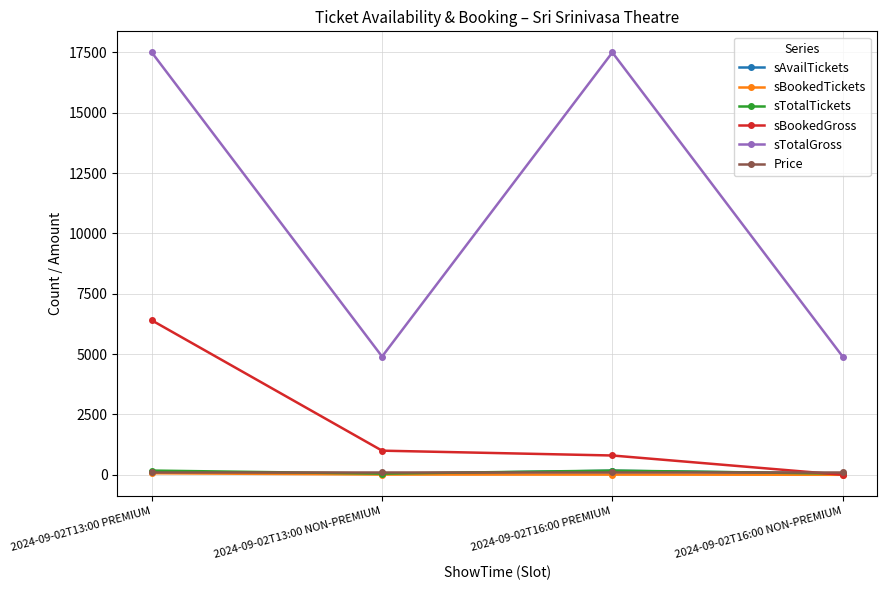

What is the label of the 3rd point from the left?

2024-09-02T16:00 PREMIUM